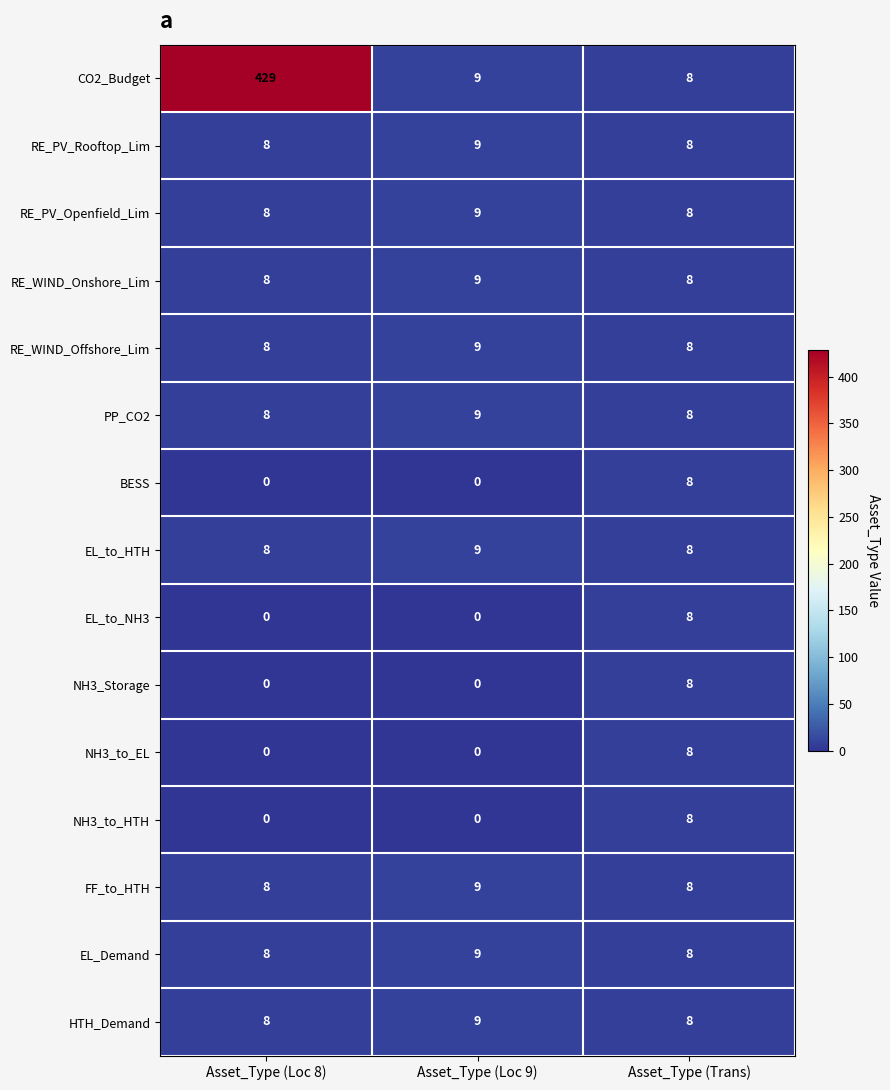

What is the greatest value displayed?

429